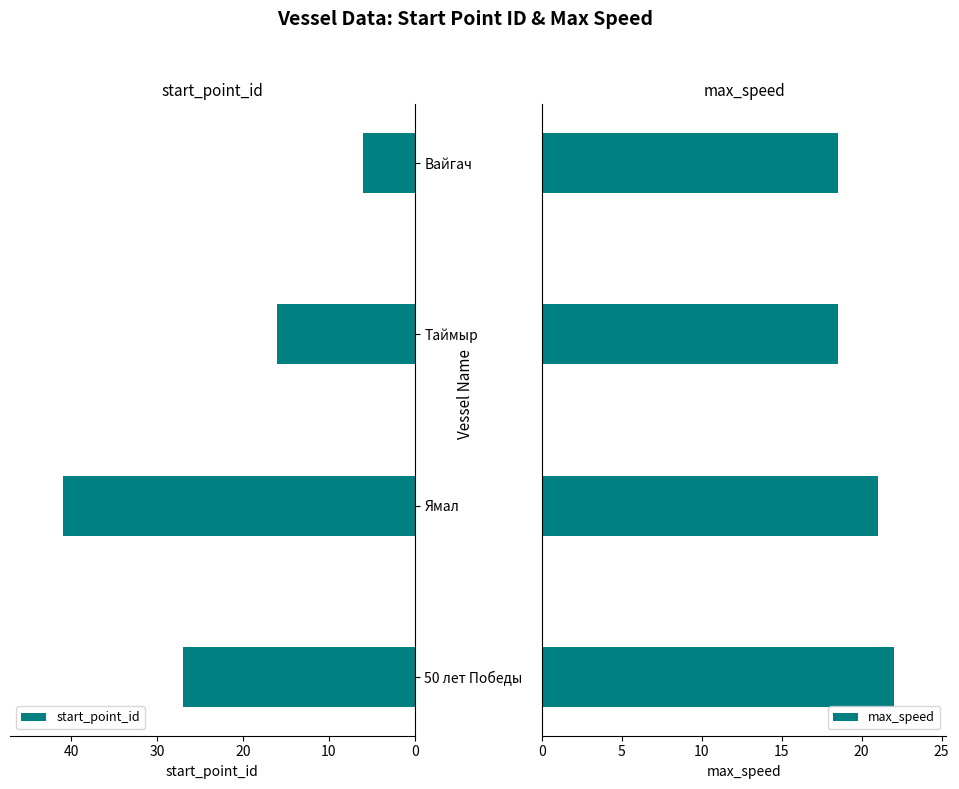

What is the sum of the max_speed values at 0 and 20?

40.5